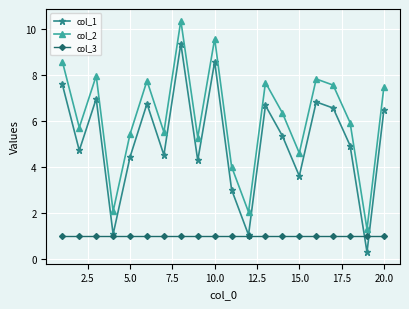

What is the sum of all col_1 values?

103.3